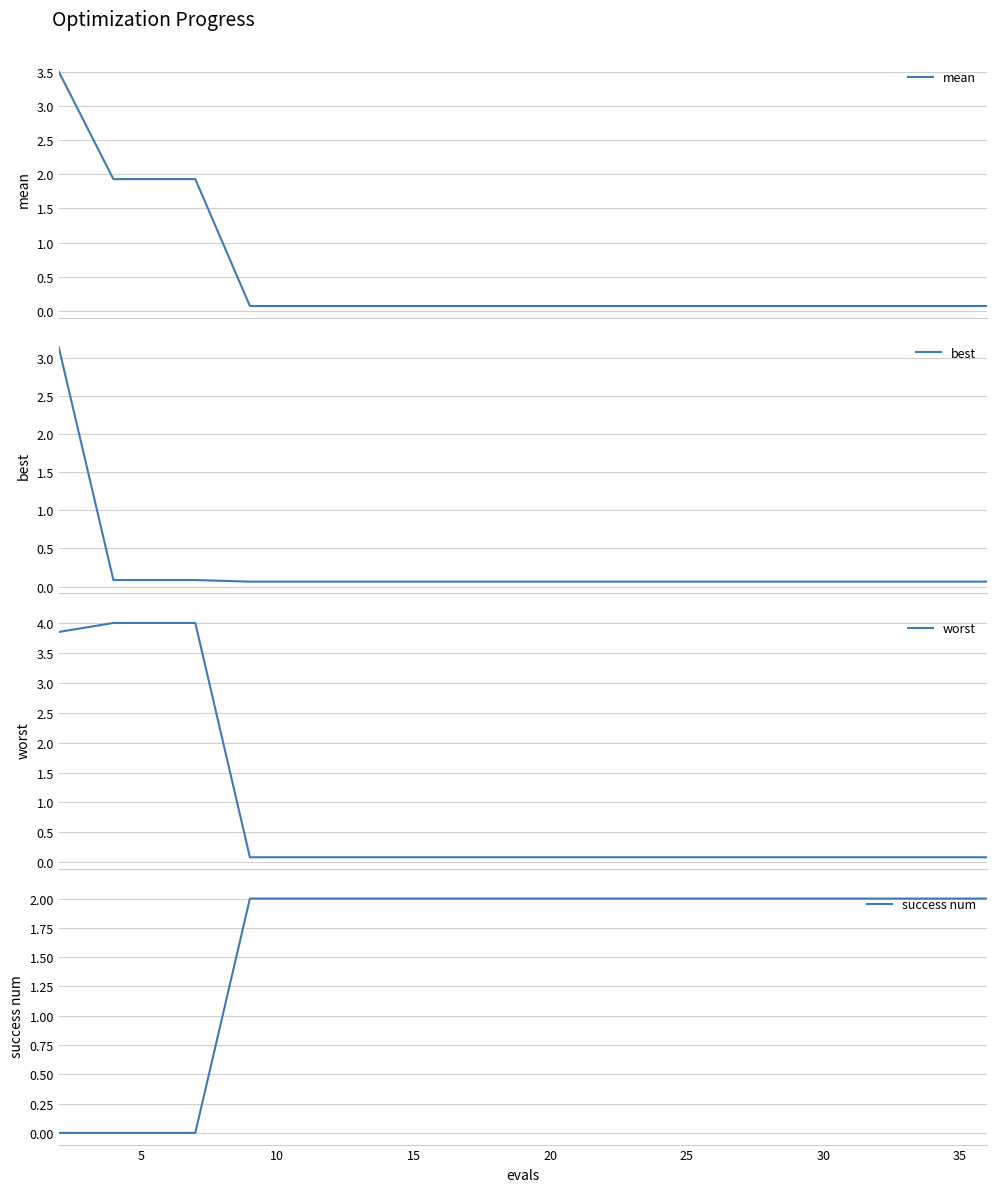

What is the difference between the maximum and minimum values in the best series?

3.1